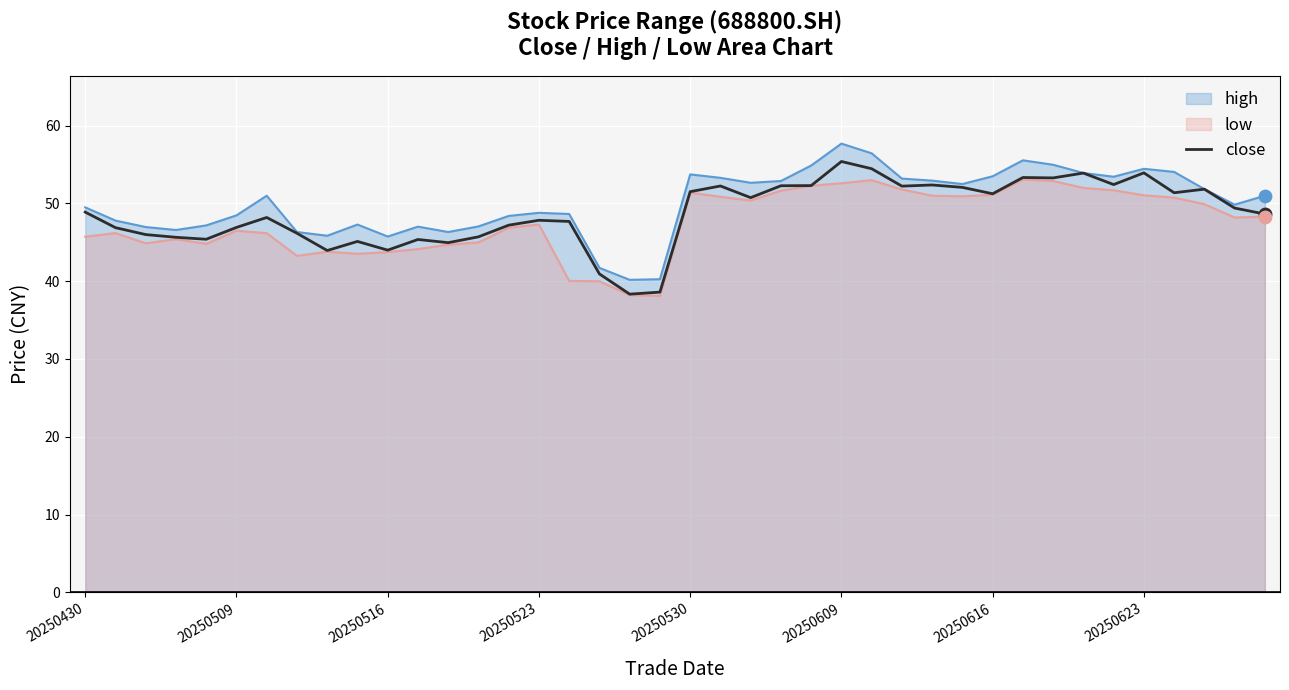

Between 27 and 8, which is larger?

27